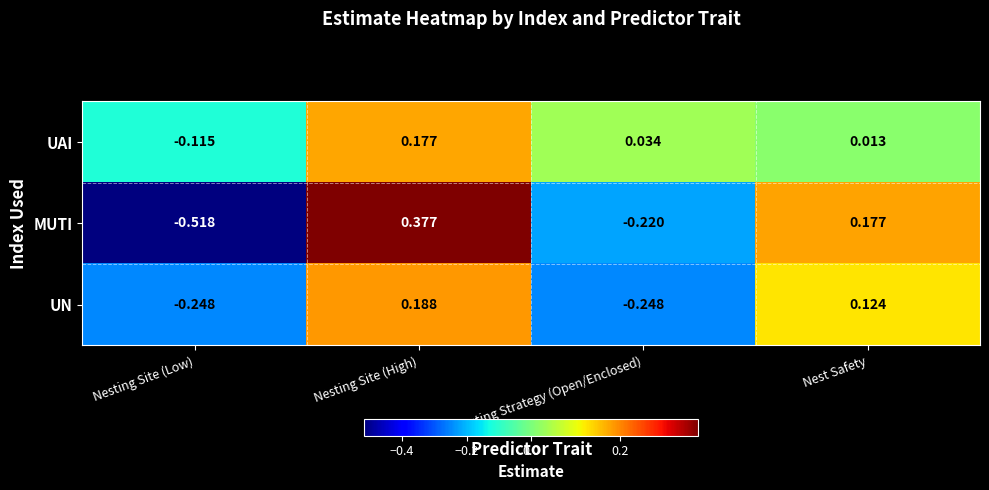

Count the number of data series in this chart.

3